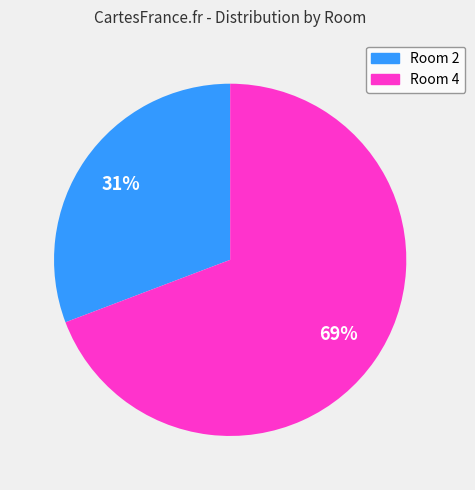

What is the largest slice in the pie chart?

Room 4